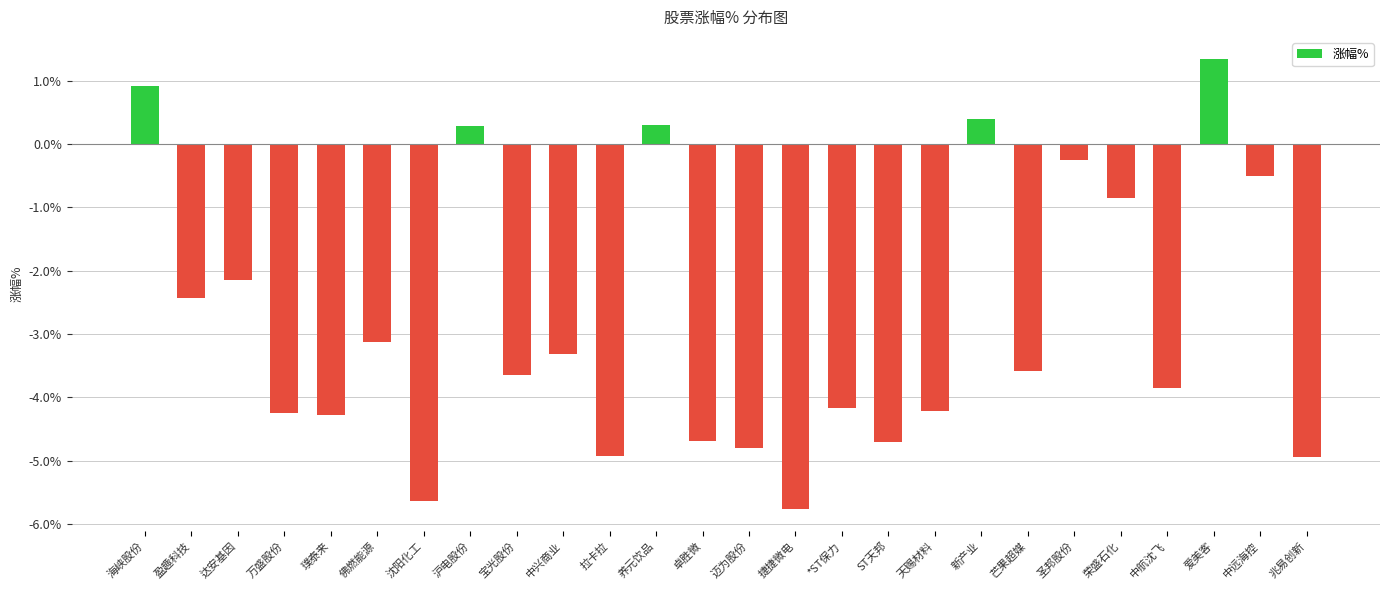

Reading left to right, what are all the values shown in this chart?

0.9	-2.4	-2.1	-4.2	-4.3	-3.1	-5.6	0.3	-3.6	-3.3	-4.9	0.3	-4.7	-4.8	-5.8	-4.2	-4.7	-4.2	0.4	-3.6	-0.2	-0.8	-3.9	1.3	-0.5	-4.9